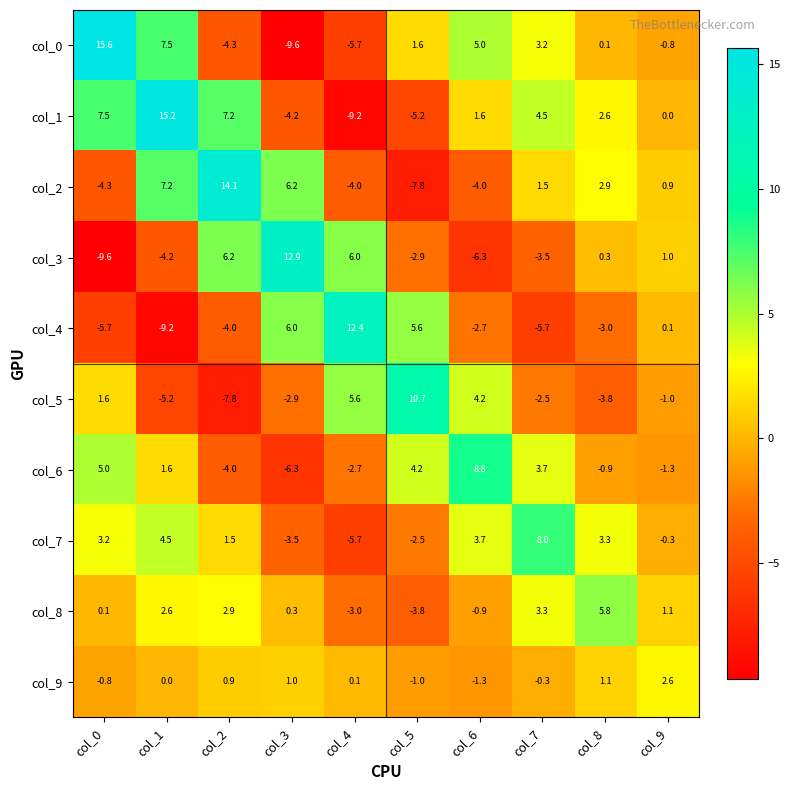

What is the spread (max minus min) of values at col_2?

21.9